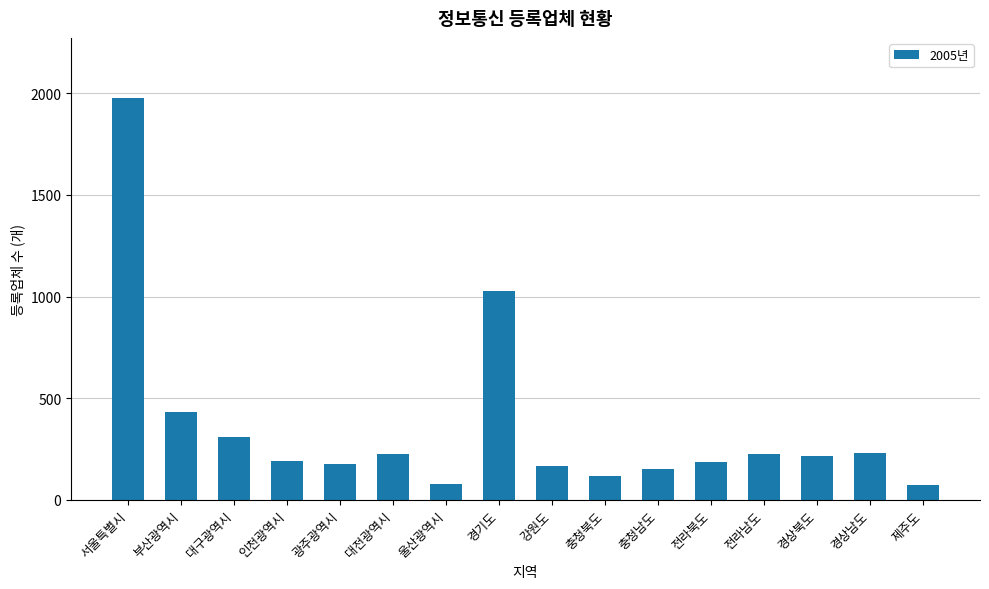

How many bars are there in total?

16